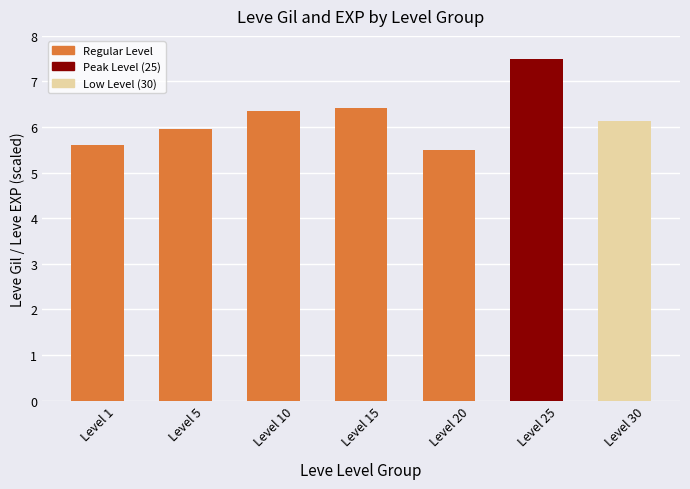

Rank the categories by value from highest to lowest.

Level 25, Level 15, Level 10, Level 30, Level 5, Level 1, Level 20